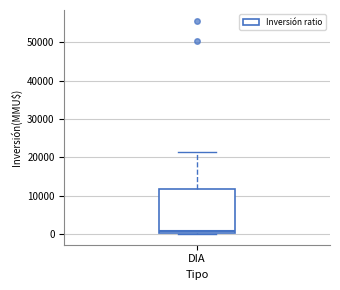

Read this box plot against the y-axis: the position of the median line, the range covered by the box, and the ends of both whiskers. The values are not printed on the chart, so give them approximately, as read against the axis.

median 1000, box 0 to 12000, whiskers 0 to 22000